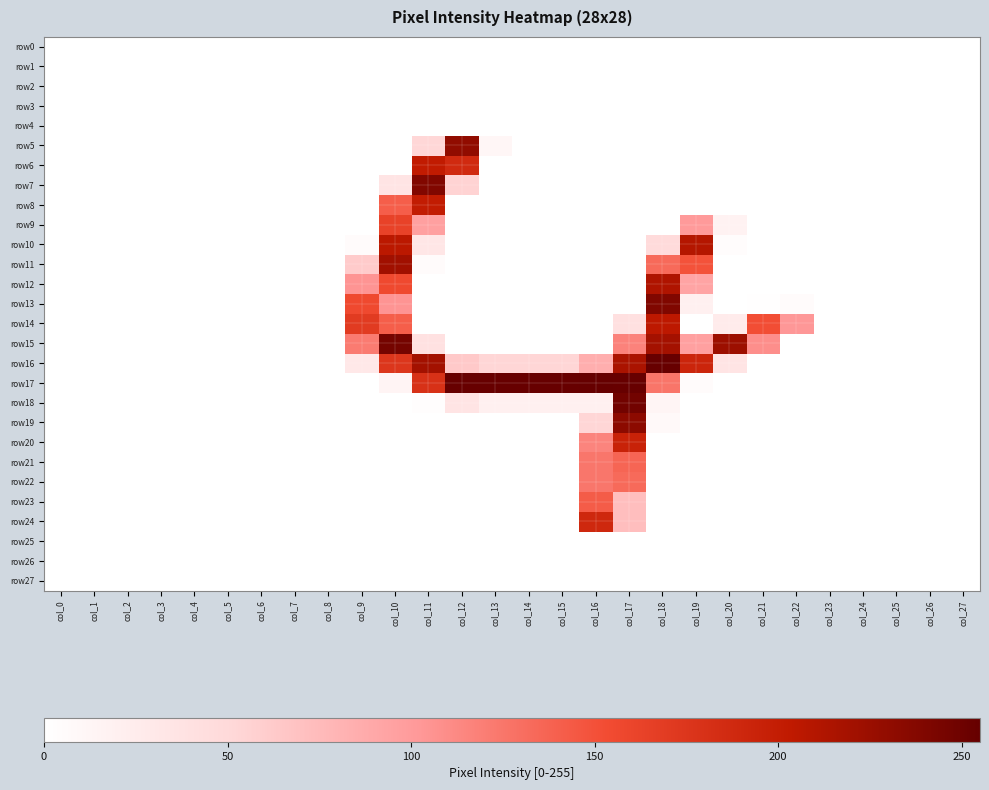

Reading left to right, extract all data points from this chart.

row0: col_0=0	col_1=0	col_2=0	col_3=0	col_4=0	col_5=0	col_6=0	col_7=0	col_8=0	col_9=0	col_10=0	col_11=0	col_12=0	col_13=0	col_14=0	col_15=0	col_16=0	col_17=0	col_18=0	col_19=0	col_20=0	col_21=0	col_22=0	col_23=0	col_24=0	col_25=0	col_26=0	col_27=0
row1: col_0=0	col_1=0	col_2=0	col_3=0	col_4=0	col_5=0	col_6=0	col_7=0	col_8=0	col_9=0	col_10=0	col_11=0	col_12=0	col_13=0	col_14=0	col_15=0	col_16=0	col_17=0	col_18=0	col_19=0	col_20=0	col_21=0	col_22=0	col_23=0	col_24=0	col_25=0	col_26=0	col_27=0
row2: col_0=0	col_1=0	col_2=0	col_3=0	col_4=0	col_5=0	col_6=0	col_7=0	col_8=0	col_9=0	col_10=0	col_11=0	col_12=0	col_13=0	col_14=0	col_15=0	col_16=0	col_17=0	col_18=0	col_19=0	col_20=0	col_21=0	col_22=0	col_23=0	col_24=0	col_25=0	col_26=0	col_27=0
row3: col_0=0	col_1=0	col_2=0	col_3=0	col_4=0	col_5=0	col_6=0	col_7=0	col_8=0	col_9=0	col_10=0	col_11=0	col_12=0	col_13=0	col_14=0	col_15=0	col_16=0	col_17=0	col_18=0	col_19=0	col_20=0	col_21=0	col_22=0	col_23=0	col_24=0	col_25=0	col_26=0	col_27=0
row4: col_0=0	col_1=0	col_2=0	col_3=0	col_4=0	col_5=0	col_6=0	col_7=0	col_8=0	col_9=0	col_10=0	col_11=0	col_12=0	col_13=0	col_14=0	col_15=0	col_16=0	col_17=0	col_18=0	col_19=0	col_20=0	col_21=0	col_22=0	col_23=0	col_24=0	col_25=0	col_26=0	col_27=0
row5: col_0=0	col_1=0	col_2=0	col_3=0	col_4=0	col_5=0	col_6=0	col_7=0	col_8=0	col_9=0	col_10=0	col_11=52	col_12=230	col_13=12	col_14=0	col_15=0	col_16=0	col_17=0	col_18=0	col_19=0	col_20=0	col_21=0	col_22=0	col_23=0	col_24=0	col_25=0	col_26=0	col_27=0
row6: col_0=0	col_1=0	col_2=0	col_3=0	col_4=0	col_5=0	col_6=0	col_7=0	col_8=0	col_9=0	col_10=0	col_11=202	col_12=187	col_13=0	col_14=0	col_15=0	col_16=0	col_17=0	col_18=0	col_19=0	col_20=0	col_21=0	col_22=0	col_23=0	col_24=0	col_25=0	col_26=0	col_27=0
row7: col_0=0	col_1=0	col_2=0	col_3=0	col_4=0	col_5=0	col_6=0	col_7=0	col_8=0	col_9=0	col_10=35	col_11=239	col_12=55	col_13=0	col_14=0	col_15=0	col_16=0	col_17=0	col_18=0	col_19=0	col_20=0	col_21=0	col_22=0	col_23=0	col_24=0	col_25=0	col_26=0	col_27=0
row8: col_0=0	col_1=0	col_2=0	col_3=0	col_4=0	col_5=0	col_6=0	col_7=0	col_8=0	col_9=0	col_10=141	col_11=201	col_12=0	col_13=0	col_14=0	col_15=0	col_16=0	col_17=0	col_18=0	col_19=0	col_20=0	col_21=0	col_22=0	col_23=0	col_24=0	col_25=0	col_26=0	col_27=0
row9: col_0=0	col_1=0	col_2=0	col_3=0	col_4=0	col_5=0	col_6=0	col_7=0	col_8=0	col_9=0	col_10=163	col_11=96	col_12=0	col_13=0	col_14=0	col_15=0	col_16=0	col_17=0	col_18=0	col_19=101	col_20=17	col_21=0	col_22=0	col_23=0	col_24=0	col_25=0	col_26=0	col_27=0
row10: col_0=0	col_1=0	col_2=0	col_3=0	col_4=0	col_5=0	col_6=0	col_7=0	col_8=0	col_9=5	col_10=206	col_11=33	col_12=0	col_13=0	col_14=0	col_15=0	col_16=0	col_17=0	col_18=47	col_19=210	col_20=4	col_21=0	col_22=0	col_23=0	col_24=0	col_25=0	col_26=0	col_27=0
row11: col_0=0	col_1=0	col_2=0	col_3=0	col_4=0	col_5=0	col_6=0	col_7=0	col_8=0	col_9=62	col_10=221	col_11=5	col_12=0	col_13=0	col_14=0	col_15=0	col_16=0	col_17=0	col_18=133	col_19=149	col_20=0	col_21=0	col_22=0	col_23=0	col_24=0	col_25=0	col_26=0	col_27=0
row12: col_0=0	col_1=0	col_2=0	col_3=0	col_4=0	col_5=0	col_6=0	col_7=0	col_8=0	col_9=105	col_10=156	col_11=0	col_12=0	col_13=0	col_14=0	col_15=0	col_16=0	col_17=0	col_18=213	col_19=93	col_20=0	col_21=0	col_22=0	col_23=0	col_24=0	col_25=0	col_26=0	col_27=0
row13: col_0=0	col_1=0	col_2=0	col_3=0	col_4=0	col_5=0	col_6=0	col_7=0	col_8=0	col_9=156	col_10=105	col_11=0	col_12=0	col_13=0	col_14=0	col_15=0	col_16=0	col_17=0	col_18=240	col_19=19	col_20=0	col_21=1	col_22=5	col_23=0	col_24=0	col_25=0	col_26=0	col_27=0
row14: col_0=0	col_1=0	col_2=0	col_3=0	col_4=0	col_5=0	col_6=0	col_7=0	col_8=0	col_9=170	col_10=141	col_11=0	col_12=0	col_13=0	col_14=0	col_15=0	col_16=0	col_17=41	col_18=205	col_19=0	col_20=26	col_21=152	col_22=103	col_23=0	col_24=0	col_25=0	col_26=0	col_27=0
row15: col_0=0	col_1=0	col_2=0	col_3=0	col_4=0	col_5=0	col_6=0	col_7=0	col_8=0	col_9=122	col_10=246	col_11=40	col_12=0	col_13=0	col_14=0	col_15=0	col_16=0	col_17=117	col_18=219	col_19=96	col_20=224	col_21=109	col_22=0	col_23=0	col_24=0	col_25=0	col_26=0	col_27=0
row16: col_0=0	col_1=0	col_2=0	col_3=0	col_4=0	col_5=0	col_6=0	col_7=0	col_8=0	col_9=30	col_10=175	col_11=220	col_12=63	col_13=53	col_14=53	col_15=53	col_16=85	col_17=216	col_18=254	col_19=192	col_20=36	col_21=0	col_22=0	col_23=0	col_24=0	col_25=0	col_26=0	col_27=0
row17: col_0=0	col_1=0	col_2=0	col_3=0	col_4=0	col_5=0	col_6=0	col_7=0	col_8=0	col_9=0	col_10=14	col_11=180	col_12=254	col_13=254	col_14=254	col_15=254	col_16=255	col_17=254	col_18=126	col_19=5	col_20=0	col_21=0	col_22=0	col_23=0	col_24=0	col_25=0	col_26=0	col_27=0
row18: col_0=0	col_1=0	col_2=0	col_3=0	col_4=0	col_5=0	col_6=0	col_7=0	col_8=0	col_9=0	col_10=0	col_11=2	col_12=36	col_13=19	col_14=19	col_15=19	col_16=20	col_17=248	col_18=13	col_19=0	col_20=0	col_21=0	col_22=0	col_23=0	col_24=0	col_25=0	col_26=0	col_27=0
row19: col_0=0	col_1=0	col_2=0	col_3=0	col_4=0	col_5=0	col_6=0	col_7=0	col_8=0	col_9=0	col_10=0	col_11=0	col_12=0	col_13=0	col_14=0	col_15=0	col_16=53	col_17=233	col_18=8	col_19=0	col_20=0	col_21=0	col_22=0	col_23=0	col_24=0	col_25=0	col_26=0	col_27=0
row20: col_0=0	col_1=0	col_2=0	col_3=0	col_4=0	col_5=0	col_6=0	col_7=0	col_8=0	col_9=0	col_10=0	col_11=0	col_12=0	col_13=0	col_14=0	col_15=0	col_16=116	col_17=195	col_18=0	col_19=0	col_20=0	col_21=0	col_22=0	col_23=0	col_24=0	col_25=0	col_26=0	col_27=0
row21: col_0=0	col_1=0	col_2=0	col_3=0	col_4=0	col_5=0	col_6=0	col_7=0	col_8=0	col_9=0	col_10=0	col_11=0	col_12=0	col_13=0	col_14=0	col_15=0	col_16=125	col_17=136	col_18=0	col_19=0	col_20=0	col_21=0	col_22=0	col_23=0	col_24=0	col_25=0	col_26=0	col_27=0
row22: col_0=0	col_1=0	col_2=0	col_3=0	col_4=0	col_5=0	col_6=0	col_7=0	col_8=0	col_9=0	col_10=0	col_11=0	col_12=0	col_13=0	col_14=0	col_15=0	col_16=125	col_17=133	col_18=0	col_19=0	col_20=0	col_21=0	col_22=0	col_23=0	col_24=0	col_25=0	col_26=0	col_27=0
row23: col_0=0	col_1=0	col_2=0	col_3=0	col_4=0	col_5=0	col_6=0	col_7=0	col_8=0	col_9=0	col_10=0	col_11=0	col_12=0	col_13=0	col_14=0	col_15=0	col_16=142	col_17=72	col_18=0	col_19=0	col_20=0	col_21=0	col_22=0	col_23=0	col_24=0	col_25=0	col_26=0	col_27=0
row24: col_0=0	col_1=0	col_2=0	col_3=0	col_4=0	col_5=0	col_6=0	col_7=0	col_8=0	col_9=0	col_10=0	col_11=0	col_12=0	col_13=0	col_14=0	col_15=0	col_16=189	col_17=72	col_18=0	col_19=0	col_20=0	col_21=0	col_22=0	col_23=0	col_24=0	col_25=0	col_26=0	col_27=0
row25: col_0=0	col_1=0	col_2=0	col_3=0	col_4=0	col_5=0	col_6=0	col_7=0	col_8=0	col_9=0	col_10=0	col_11=0	col_12=0	col_13=0	col_14=0	col_15=0	col_16=0	col_17=0	col_18=0	col_19=0	col_20=0	col_21=0	col_22=0	col_23=0	col_24=0	col_25=0	col_26=0	col_27=0
row26: col_0=0	col_1=0	col_2=0	col_3=0	col_4=0	col_5=0	col_6=0	col_7=0	col_8=0	col_9=0	col_10=0	col_11=0	col_12=0	col_13=0	col_14=0	col_15=0	col_16=0	col_17=0	col_18=0	col_19=0	col_20=0	col_21=0	col_22=0	col_23=0	col_24=0	col_25=0	col_26=0	col_27=0
row27: col_0=0	col_1=0	col_2=0	col_3=0	col_4=0	col_5=0	col_6=0	col_7=0	col_8=0	col_9=0	col_10=0	col_11=0	col_12=0	col_13=0	col_14=0	col_15=0	col_16=0	col_17=0	col_18=0	col_19=0	col_20=0	col_21=0	col_22=0	col_23=0	col_24=0	col_25=0	col_26=0	col_27=0